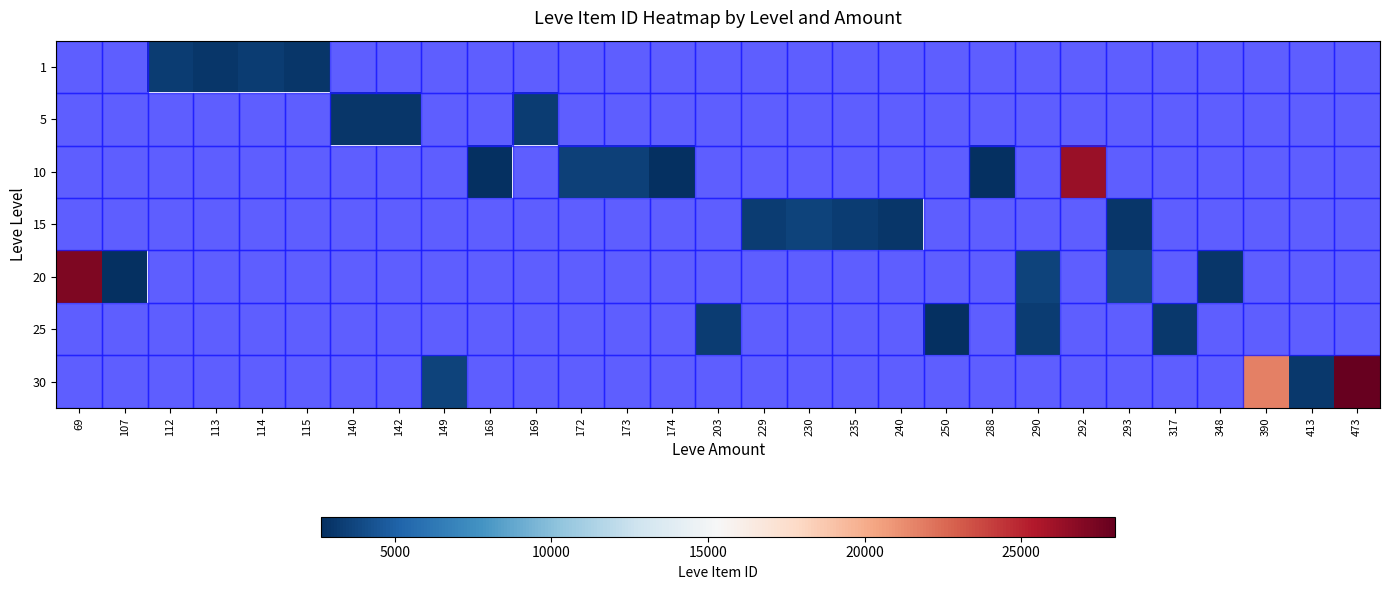

At which category does the chart reach its peak across all series?

473